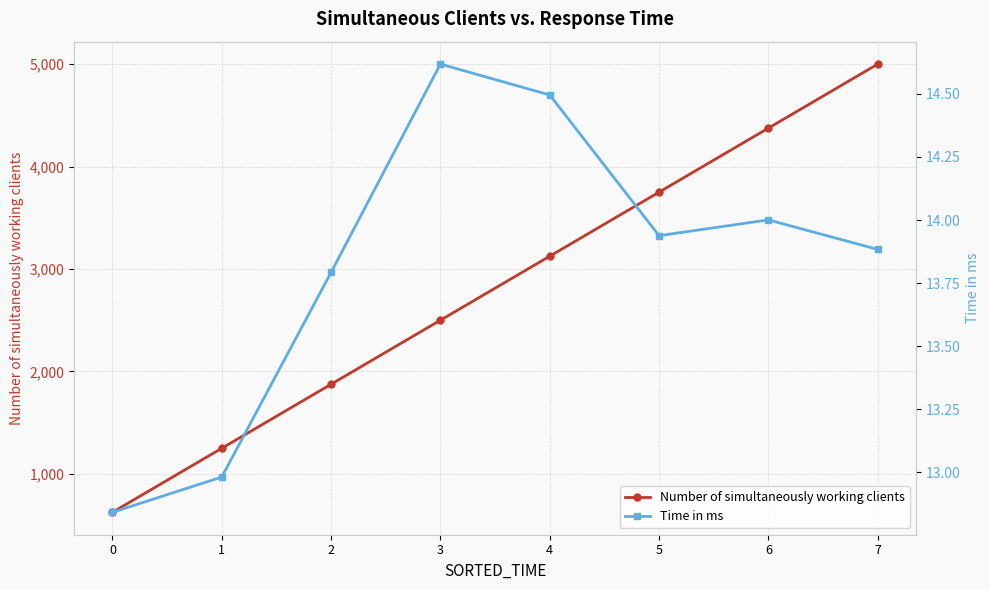

What is the value of the Time in ms point at the 6th from the left?

13.9